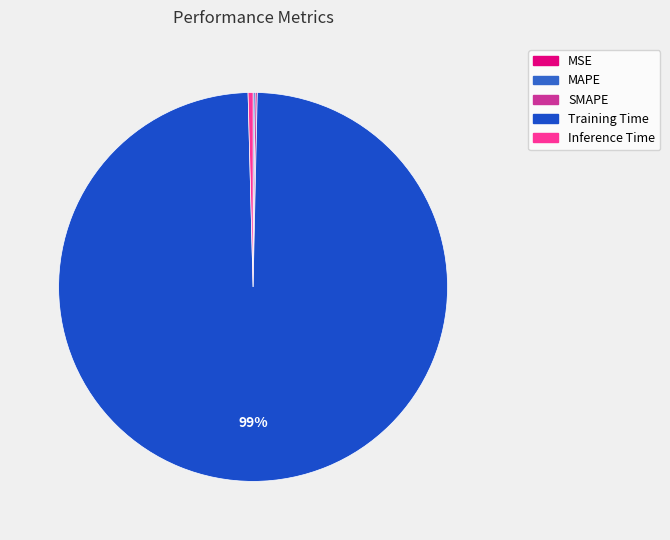

Is there a majority slice in this chart?

Yes